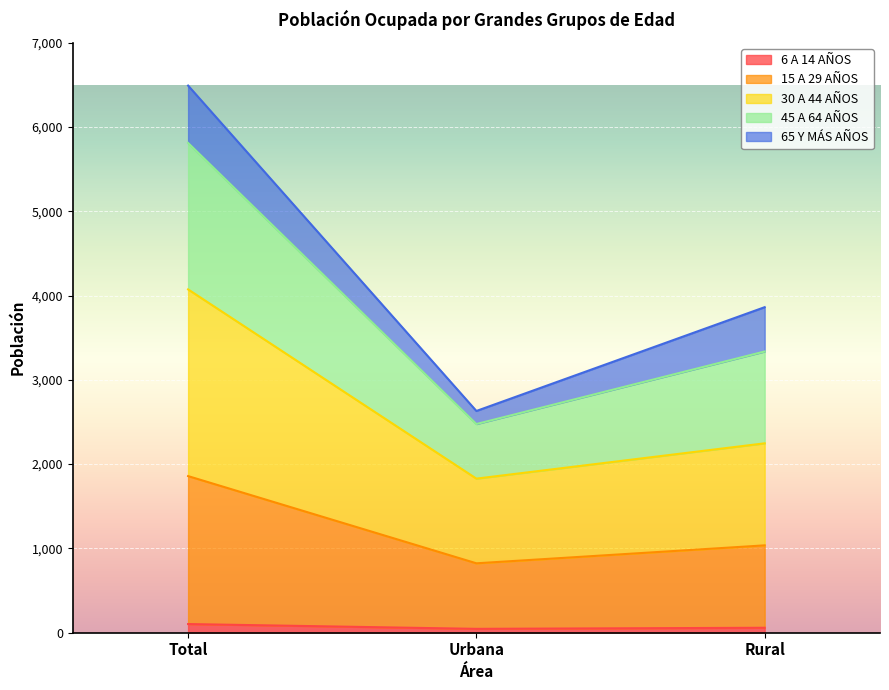

Which has a higher value, Urbana or Total?

Total